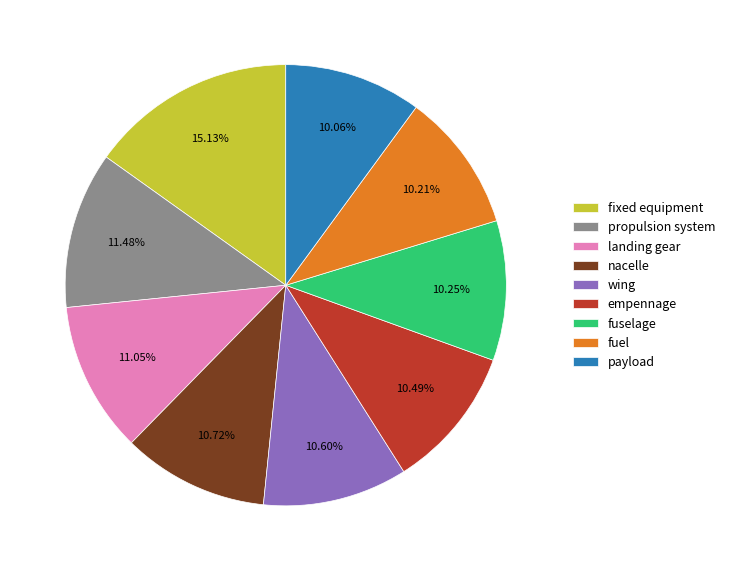

Combined, do fuselage and wing account for over 50%?

No